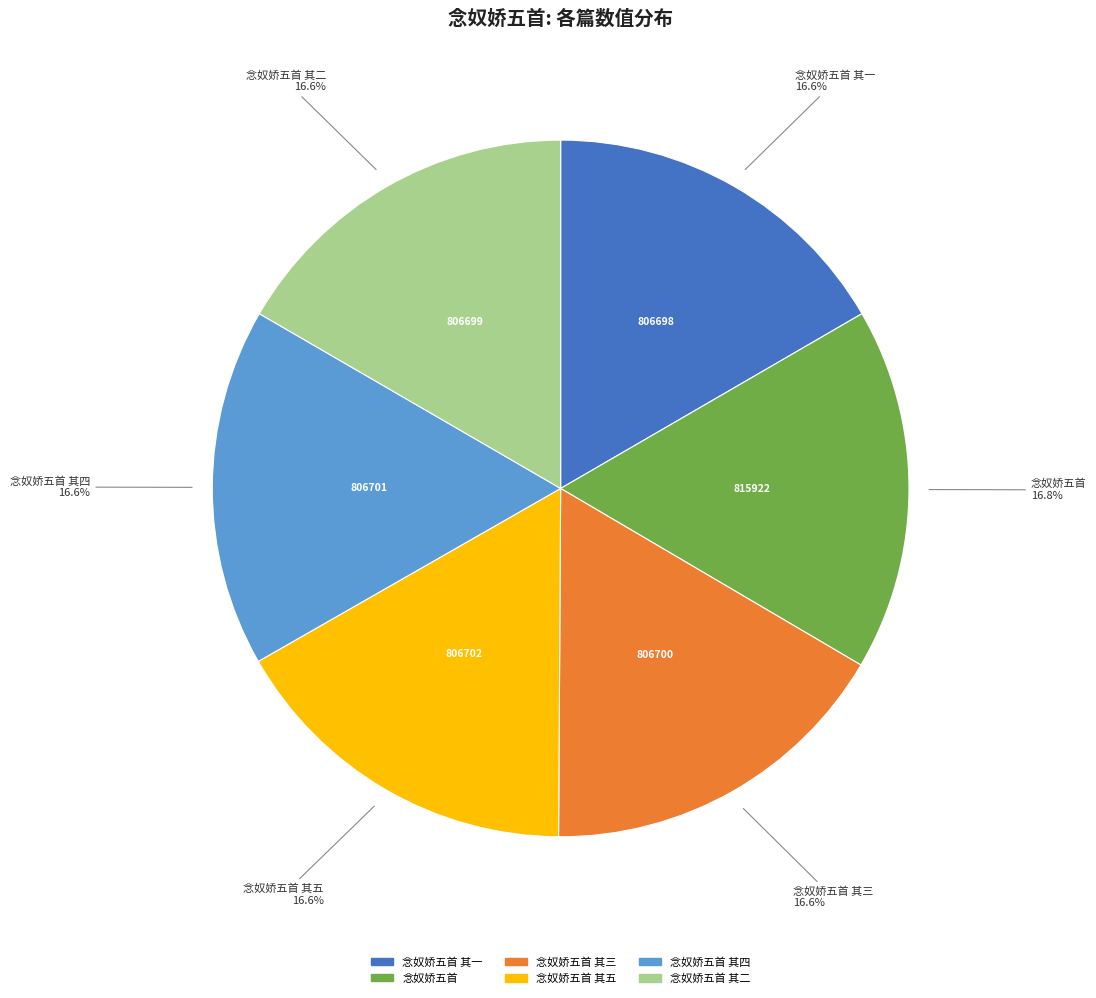

Is there any slice that represents more than half of the pie?

No